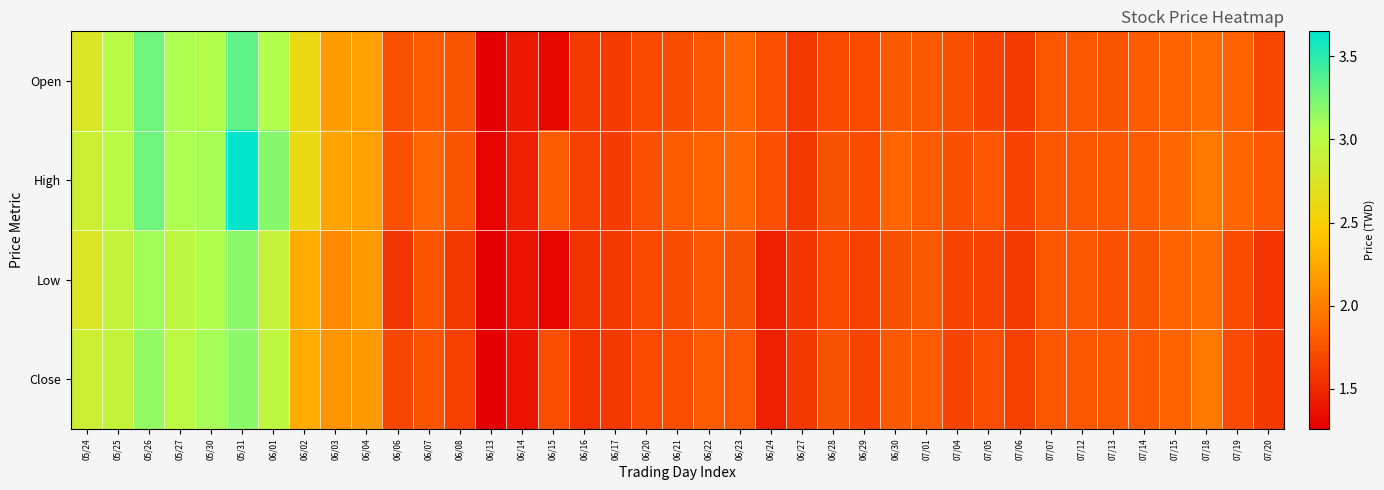

At which category is the sum across all series the highest?

05/31